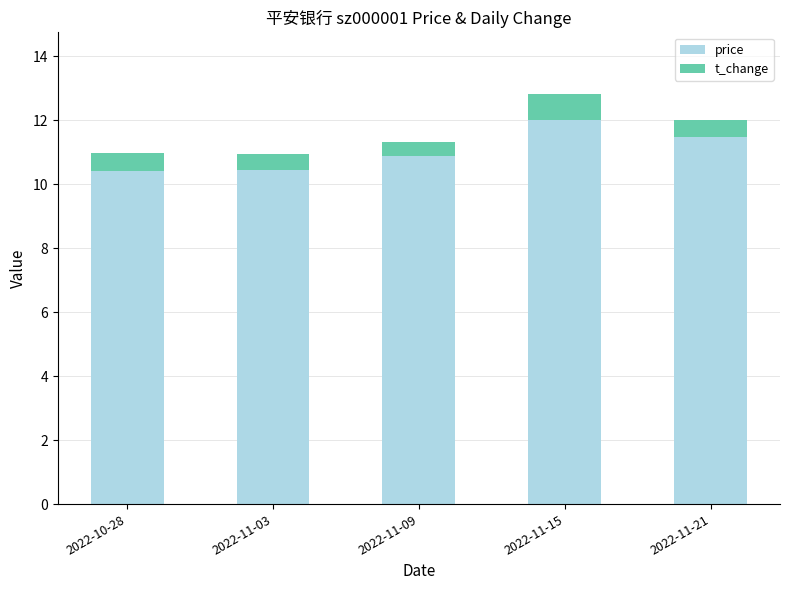

What is the average value of the price series?

11.0